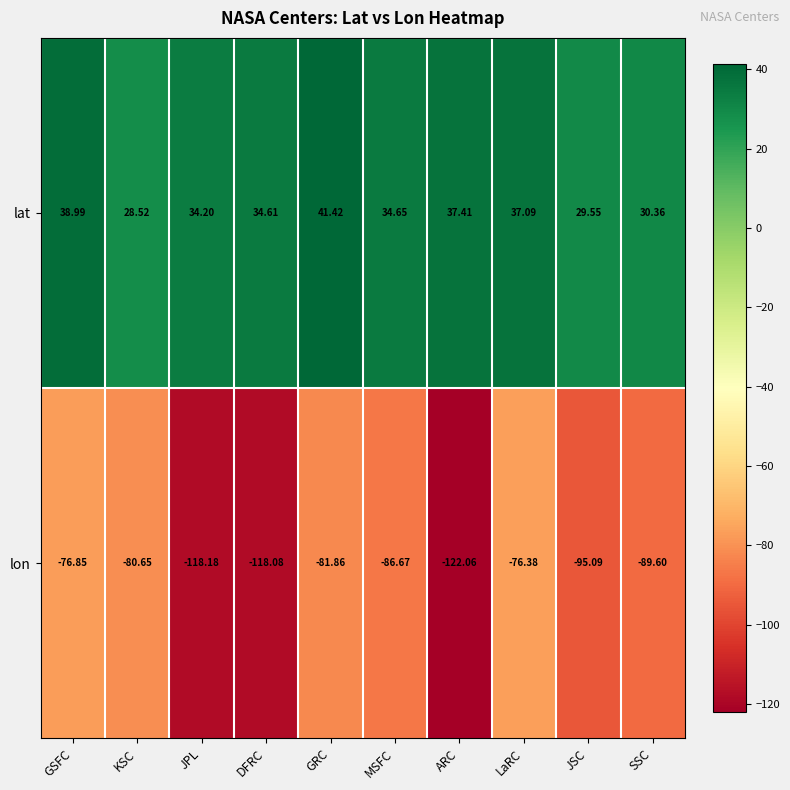

At which label is lon closest to -99?

JSC